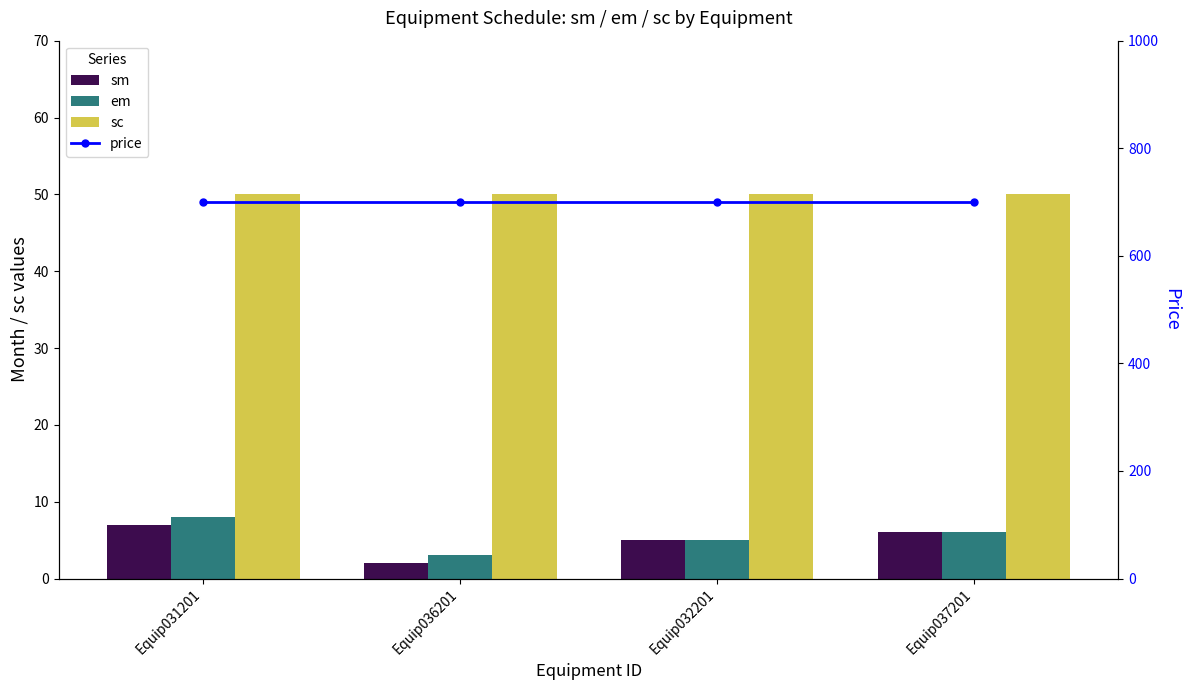

How many values in the sm series are below 6?

2